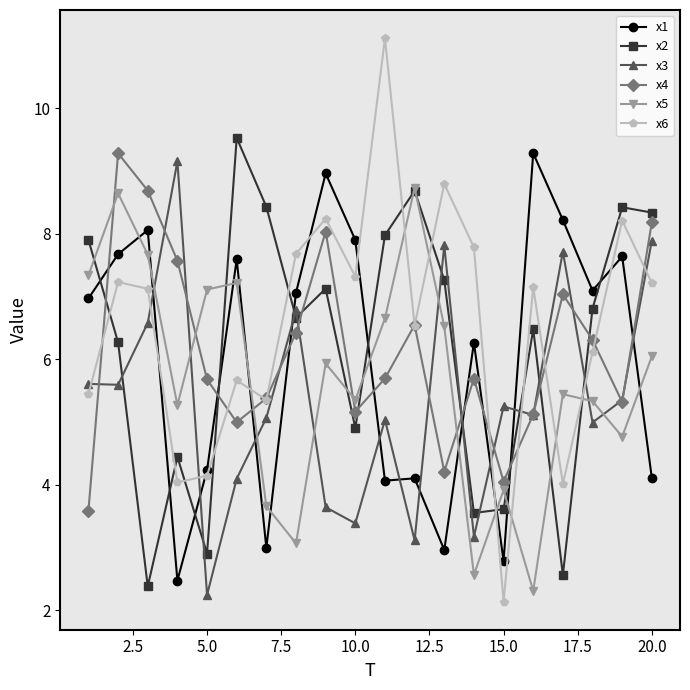

What is the value of the x6 point at the 14th from the left?

7.8